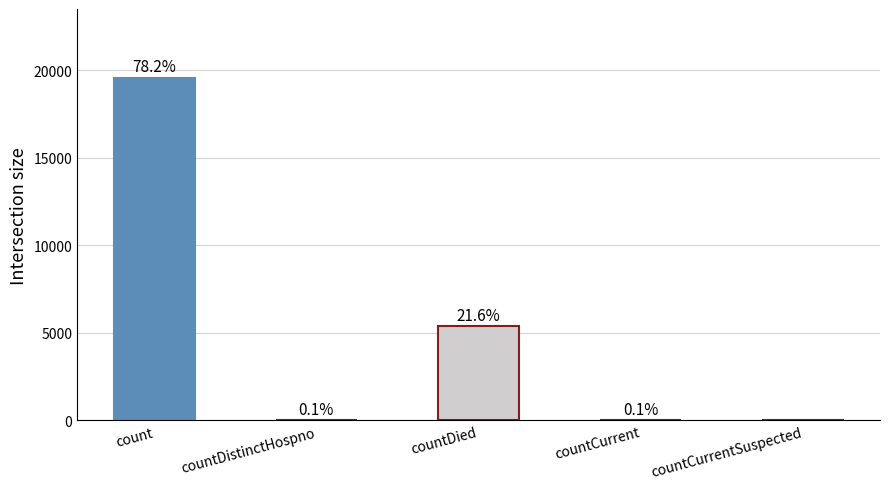

Are the bars horizontal?

No